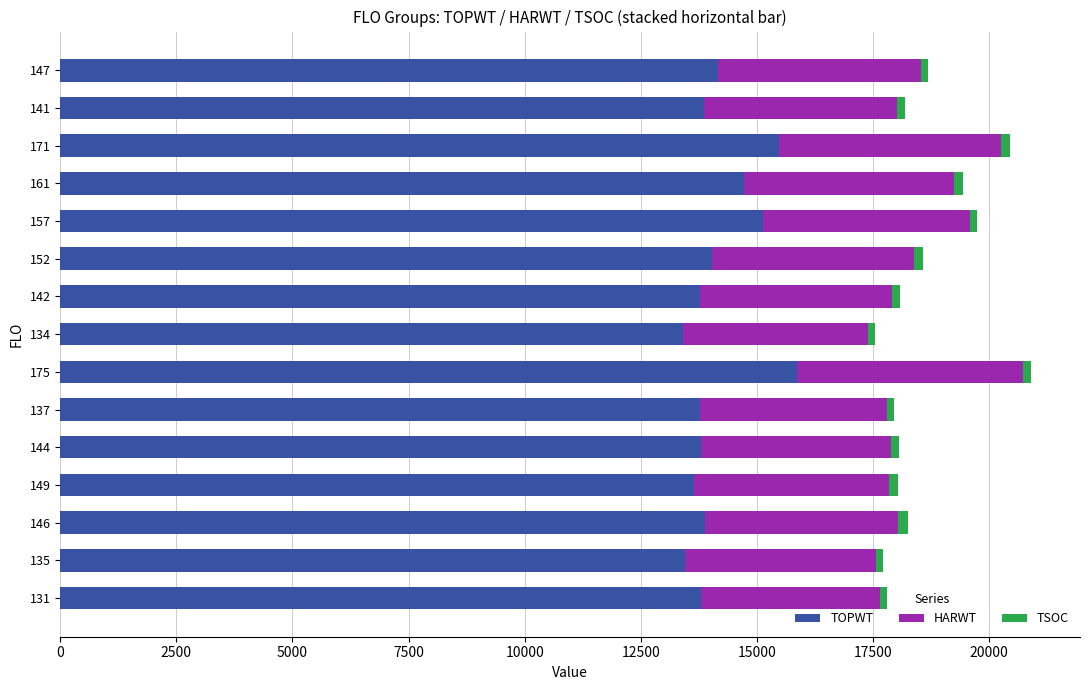

How many data points in TOPWT are less than 13858?

7